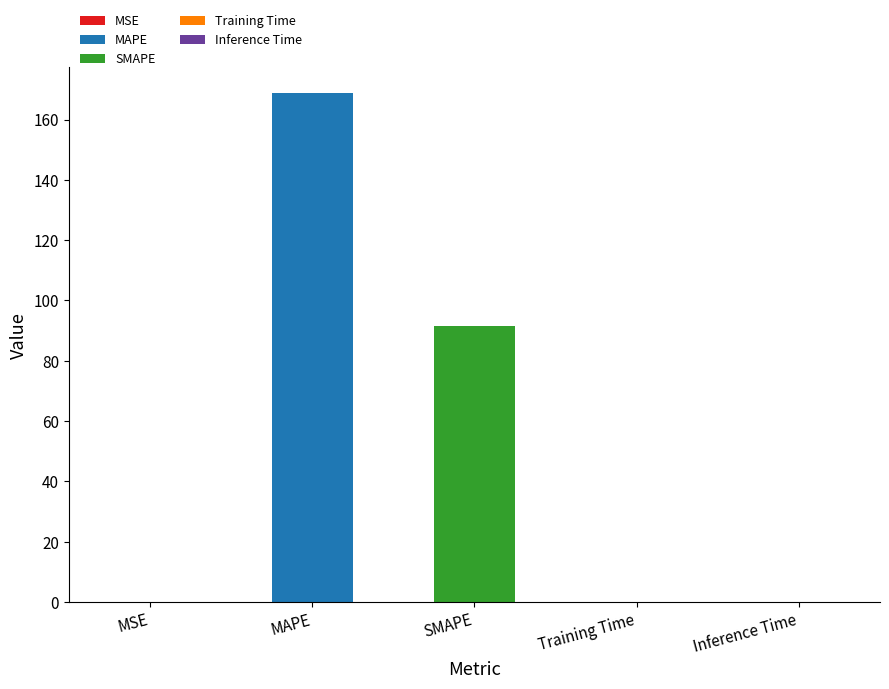

Where is the data nearest to the value 84?

SMAPE